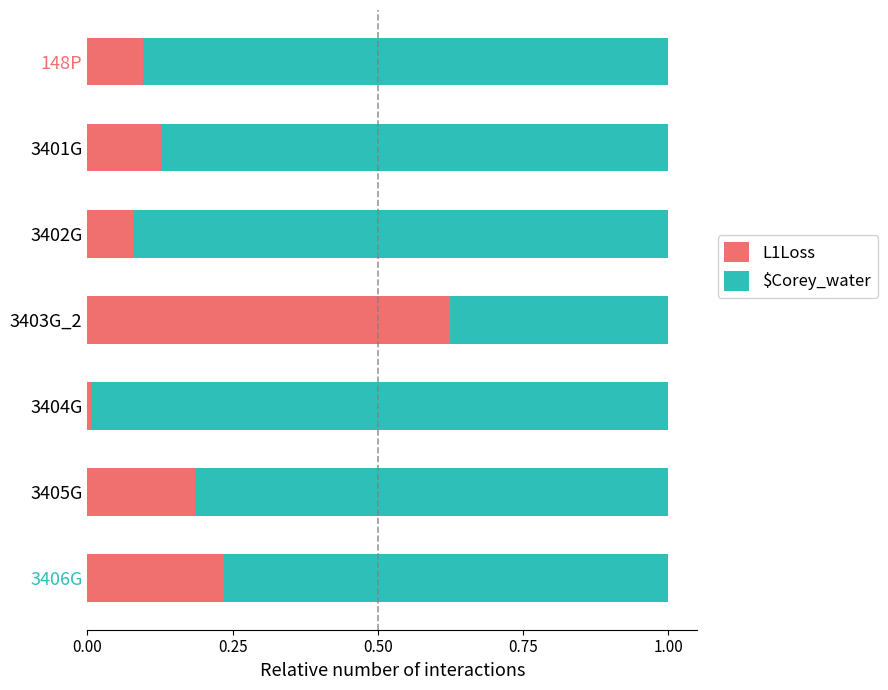

The L1Loss series shows 0.1 at 3405G. True or false?

False